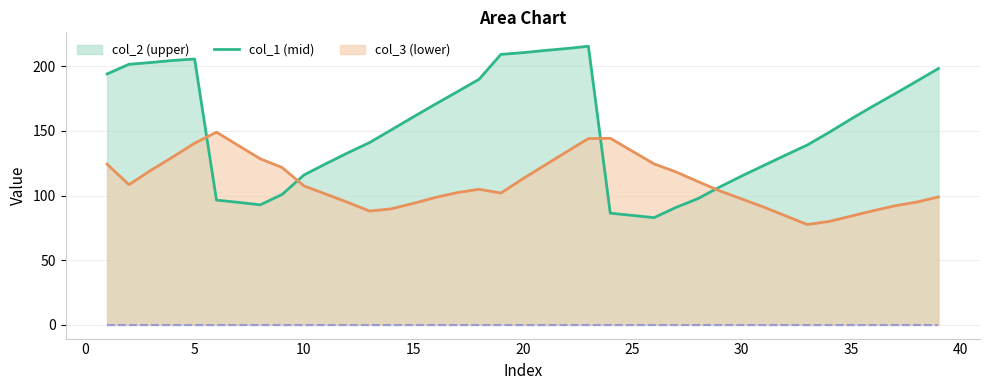

Which series ends up on top after the final intersection of col_1 and col_2?

col_2